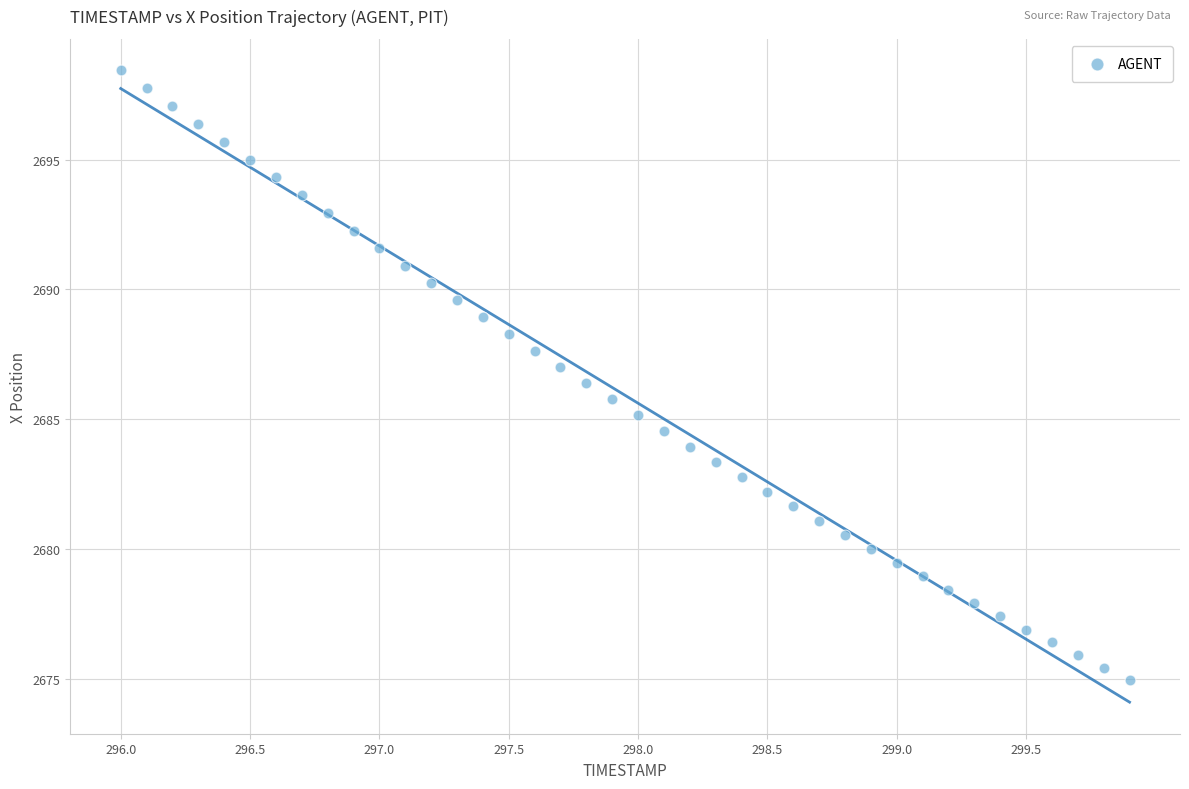

What is the range of X values (max minus min)?

3.9